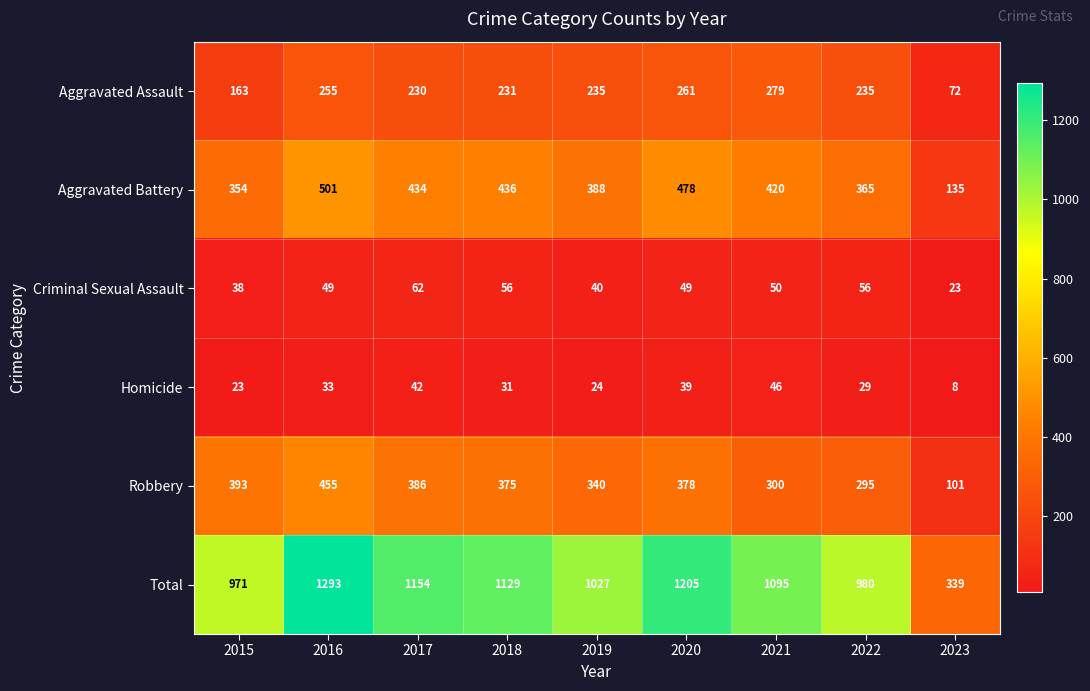

Read the Total value at 2015.

971